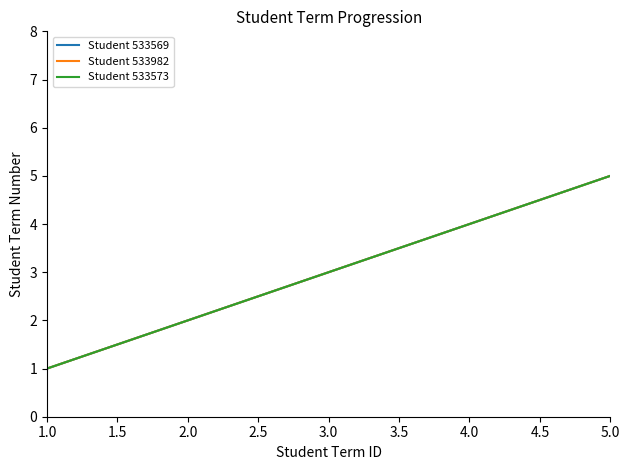

Which series has the largest total across all categories?

Student 533569